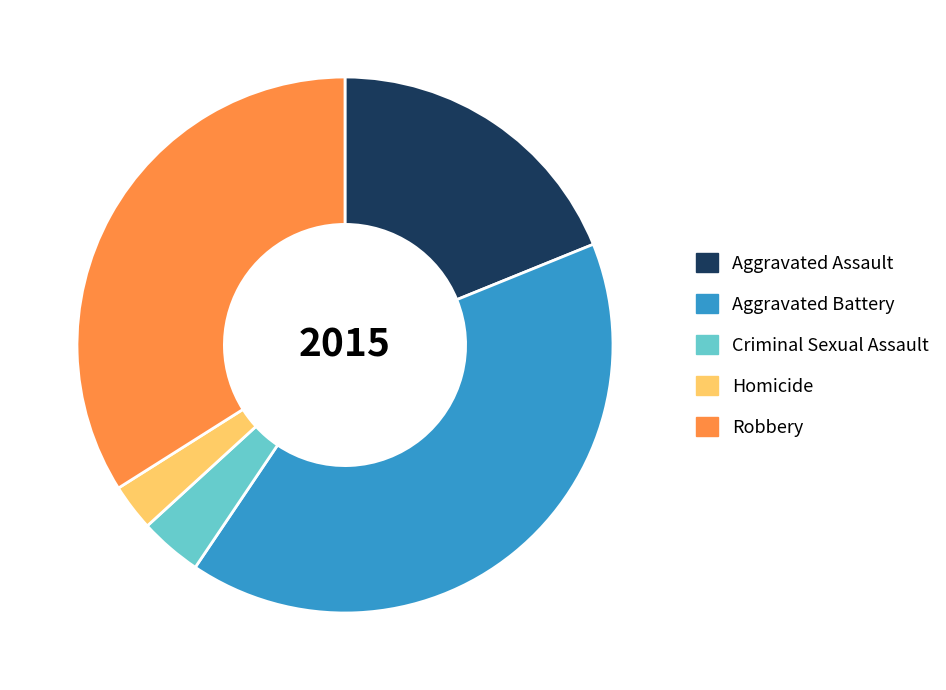

True or false: Aggravated Battery accounts for 27% of the total.

False